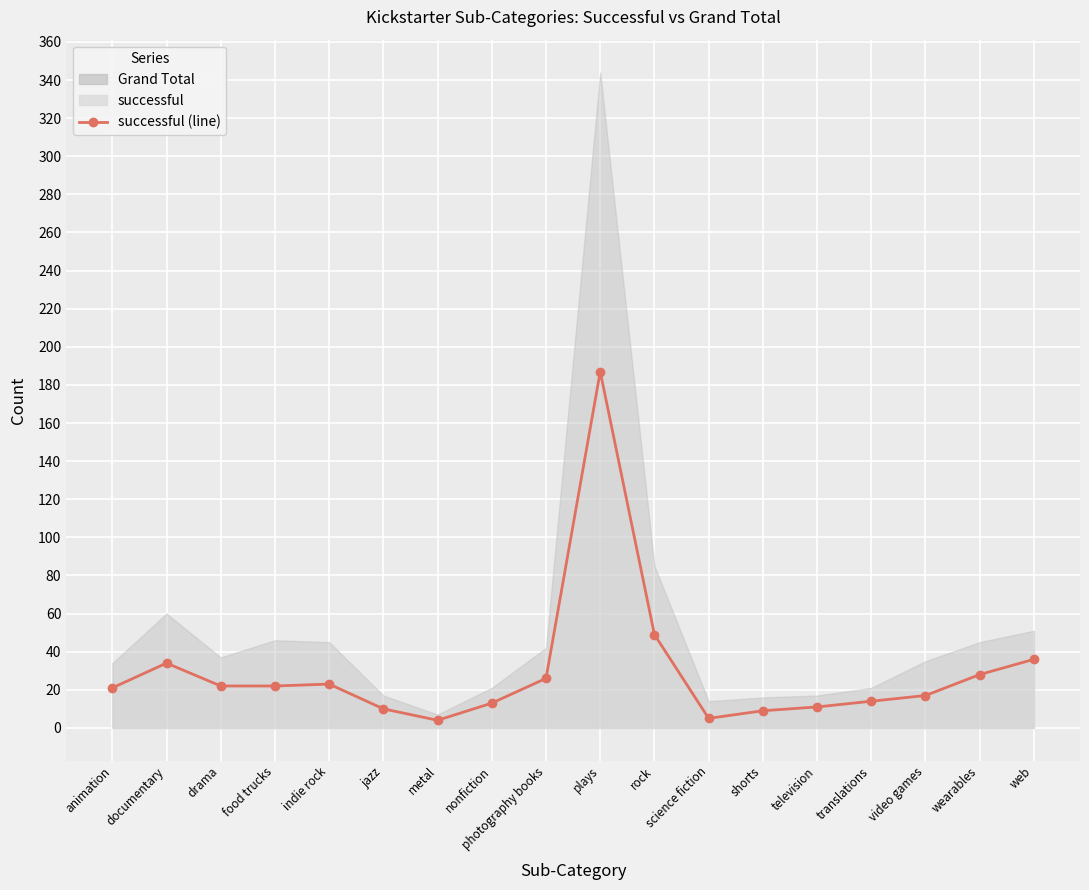

Where is the first local minimum?

metal